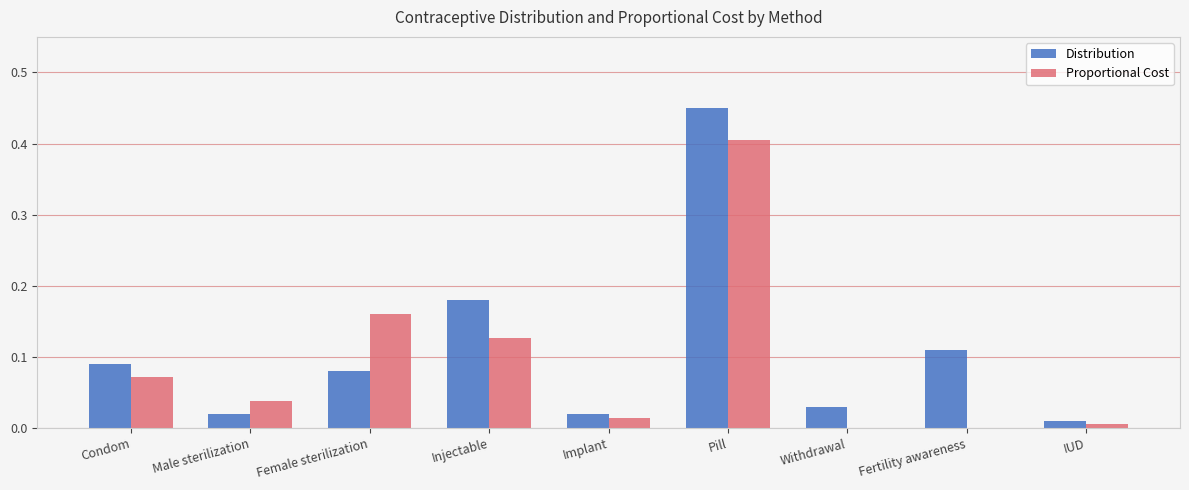

What is the sum of all Proportional Cost values?

0.8